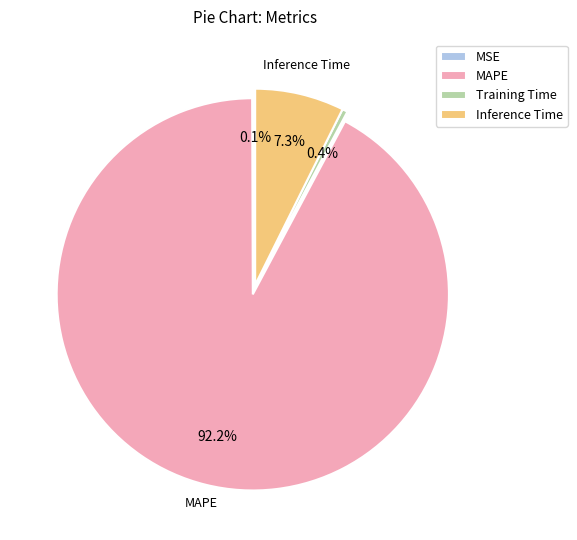

Between Training Time and MAPE, which is larger?

MAPE